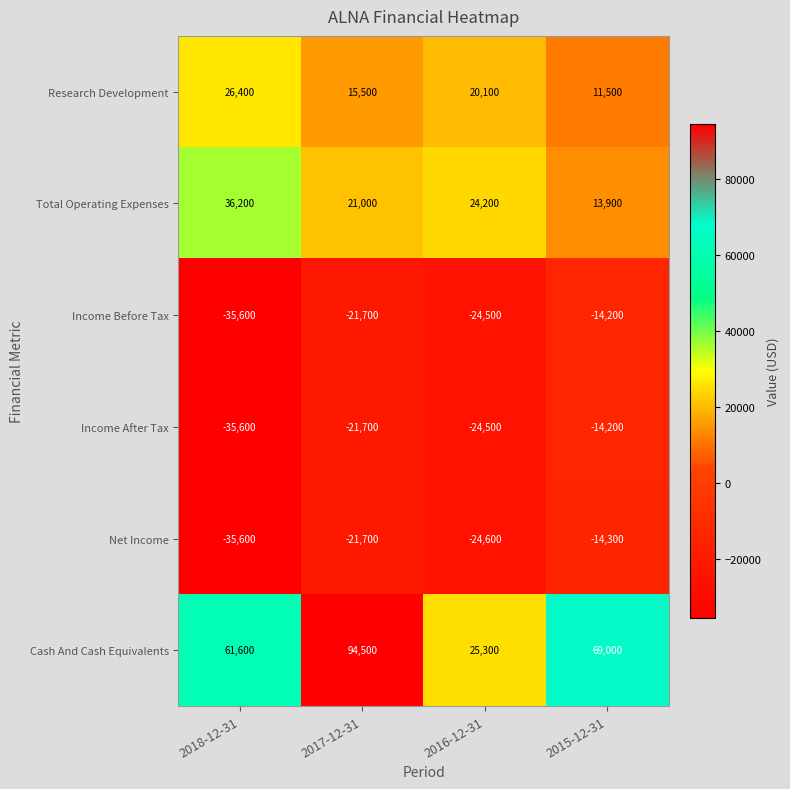

Reading left to right, list all the values displayed in this chart.

Research Development: 26400	15500	20100	11500
Total Operating Expenses: 36200	21000	24200	13900
Income Before Tax: -35600	-21700	-24500	-14200
Income After Tax: -35600	-21700	-24500	-14200
Net Income: -35600	-21700	-24600	-14300
Cash And Cash Equivalents: 61600	94500	25300	69000